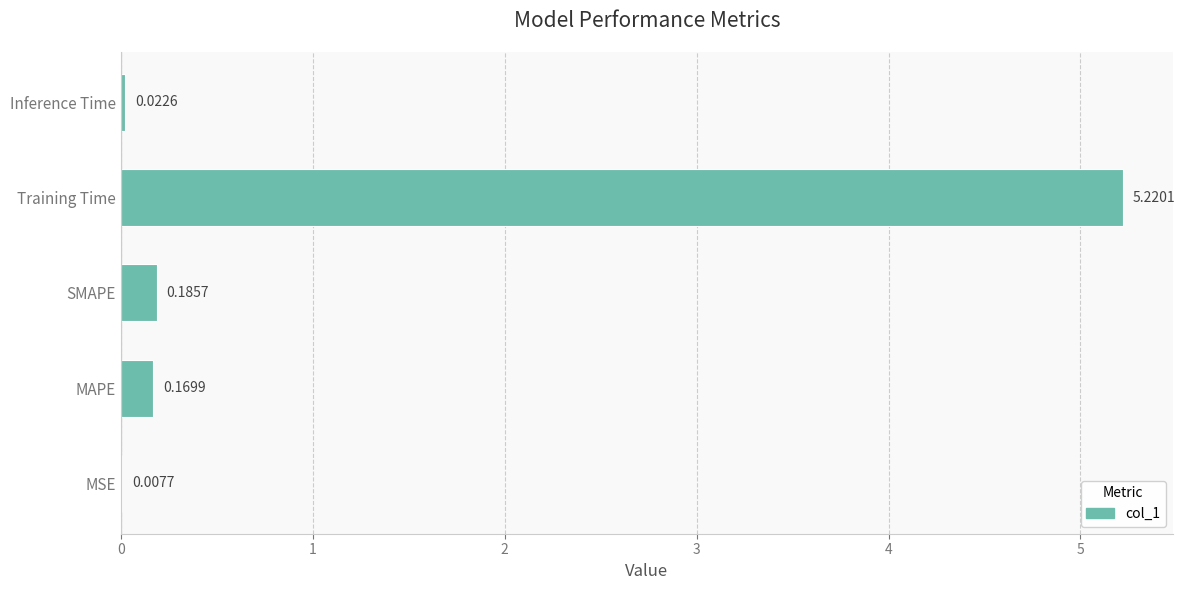

At which label is the value closest to 2?

SMAPE